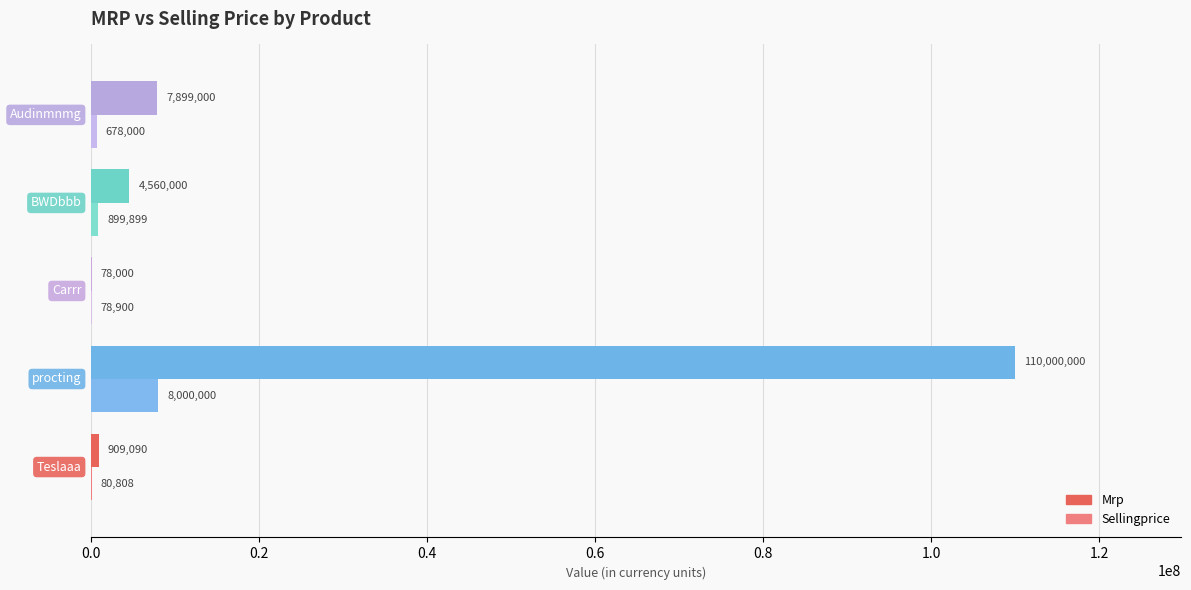

What is the sum of all Sellingprice values?

9737607